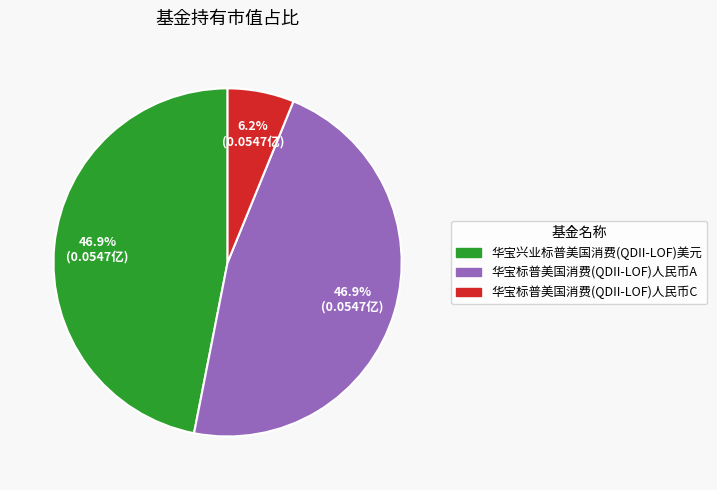

Which slice is the smallest?

华宝标普美国消费(QDII-LOF)人民币C